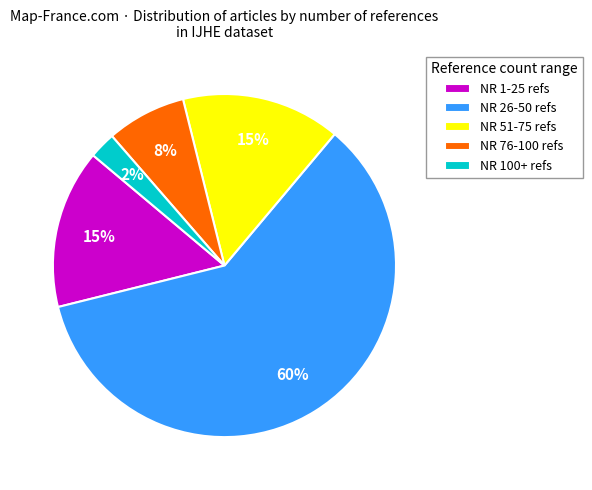

To the nearest percent, what is the average slice percentage?

20%